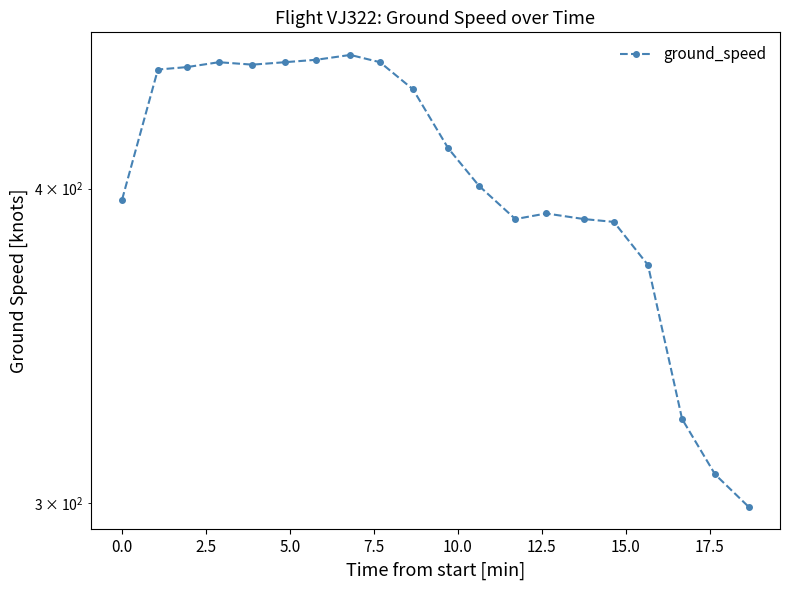

Is it true that the value at 2.5 is 736?

False